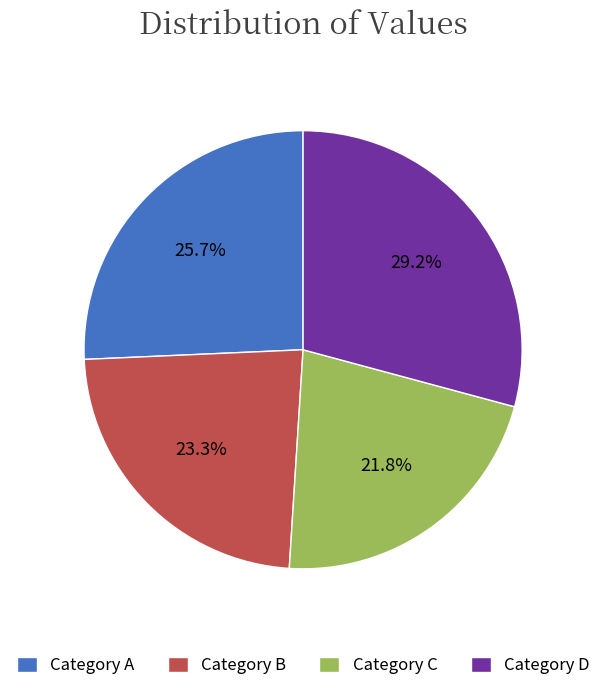

How many slices are in this pie chart?

4